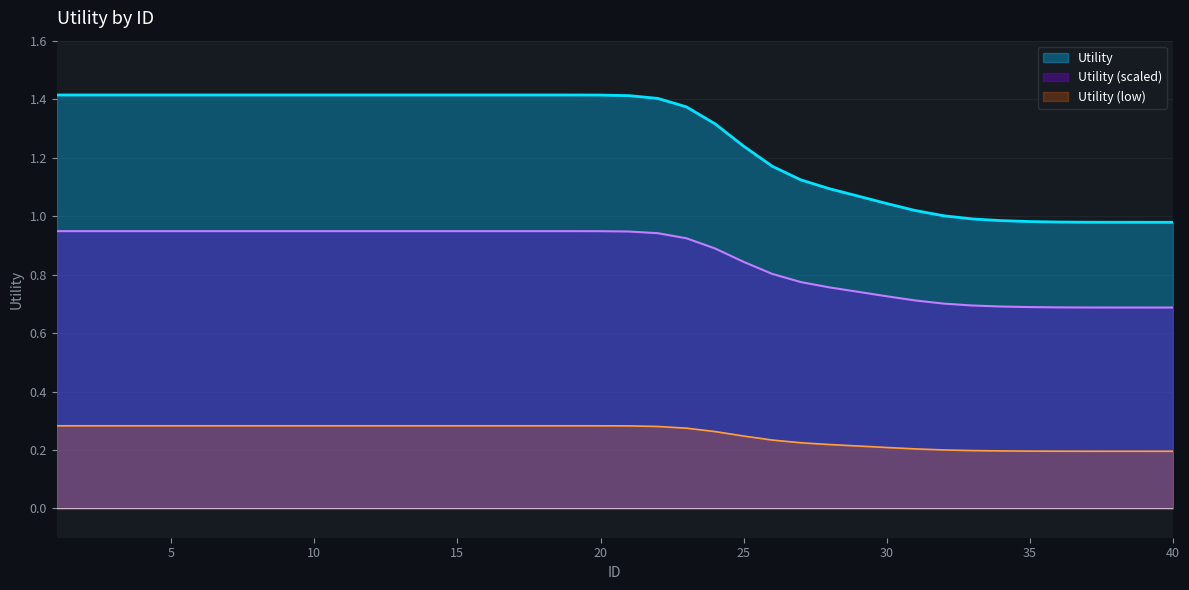

What is the value of the 10th point from the left?

0.3